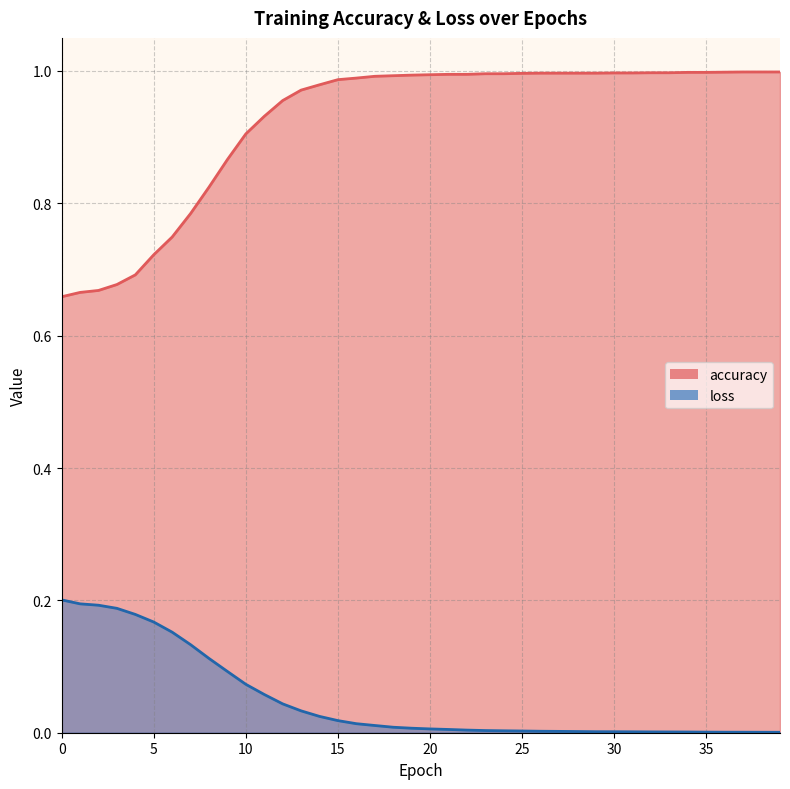

Rank the series by their maximum value, from highest to lowest.

accuracy, loss